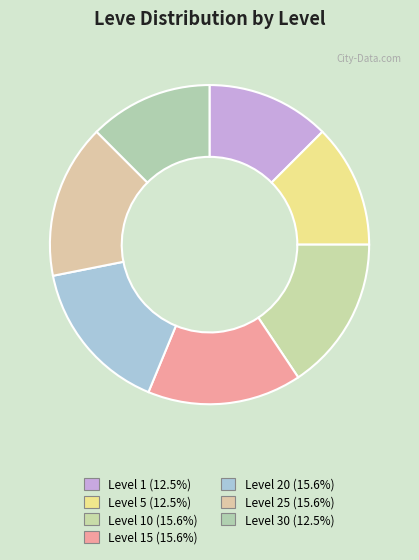

Which category has the biggest portion of the pie?

Level 10